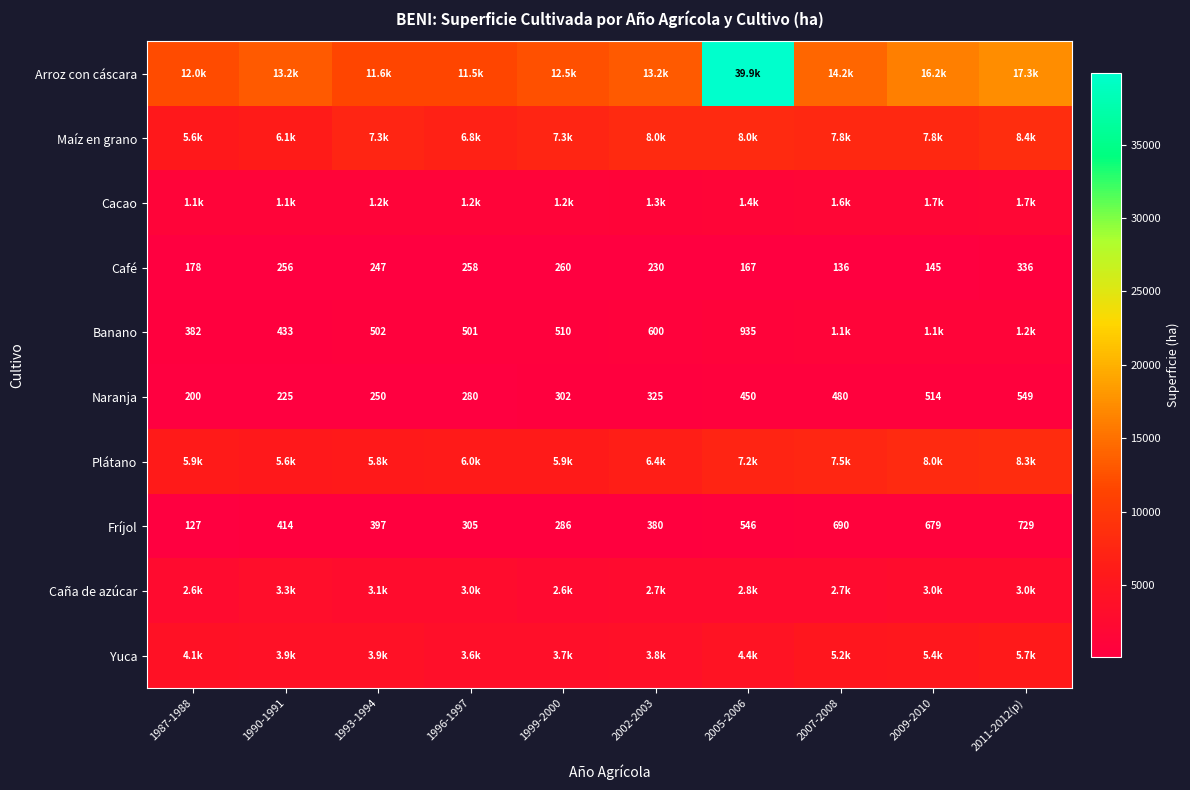

How many values in the Naranja series are below 325?

5